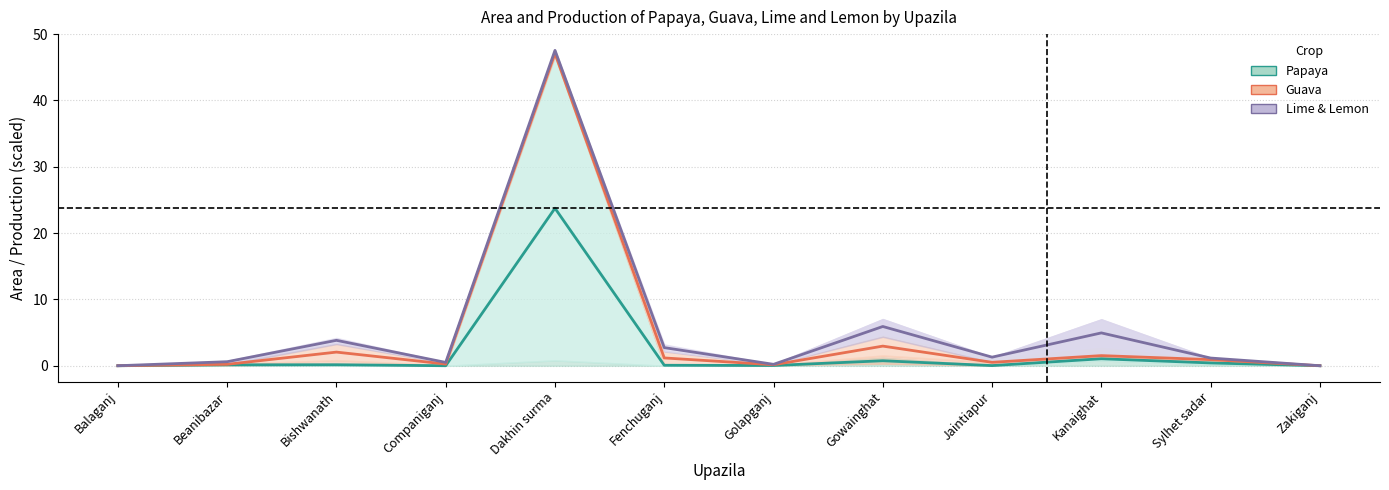

In Lime mid, how many points are lower than both neighbors (excluding endpoints)?

3